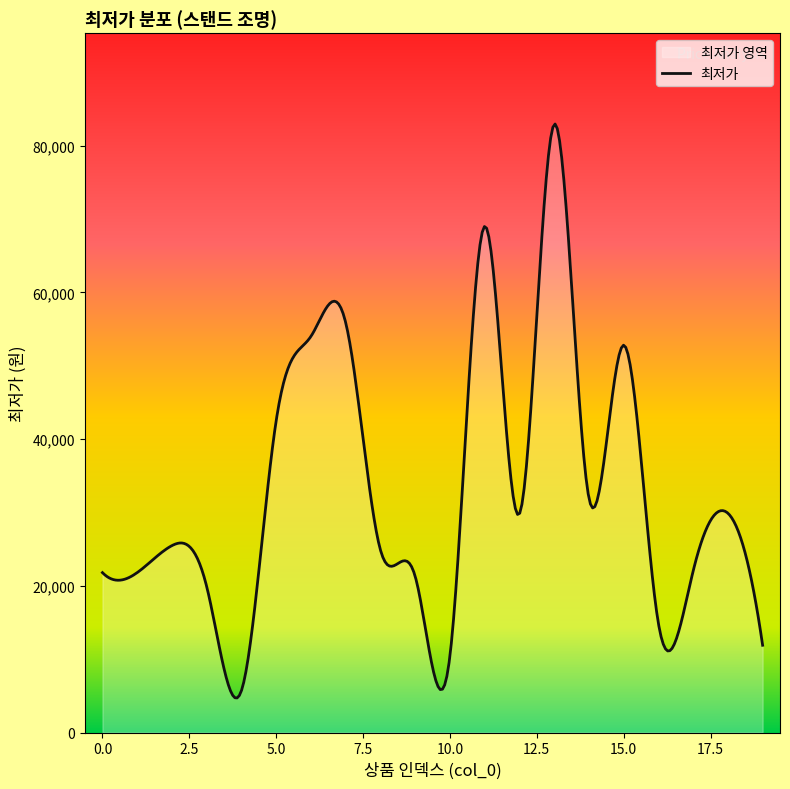

Approximately how many times larger is the value at 7 compared to 17?

2.5